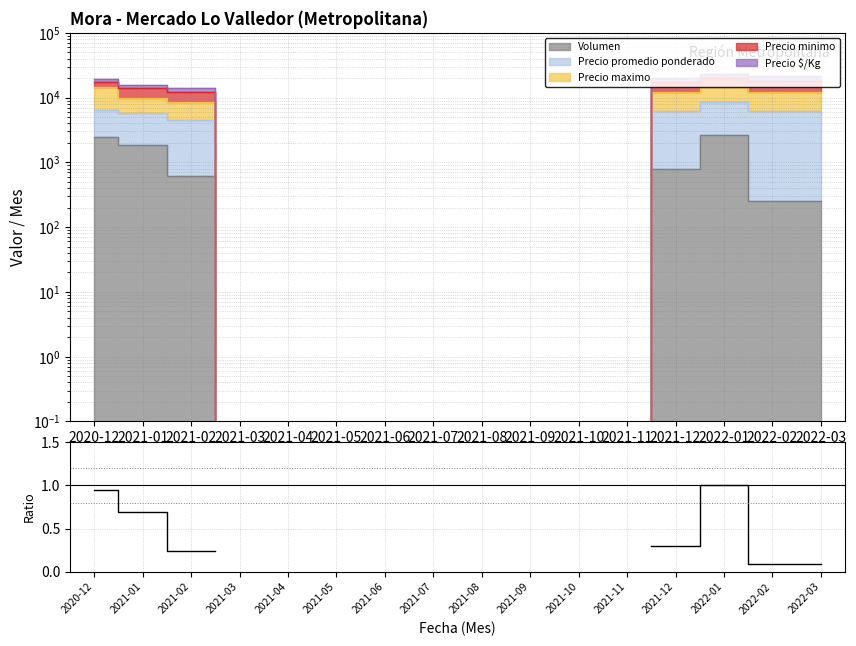

What is the change in value from 2021-12 to 2022-01?

+0.7